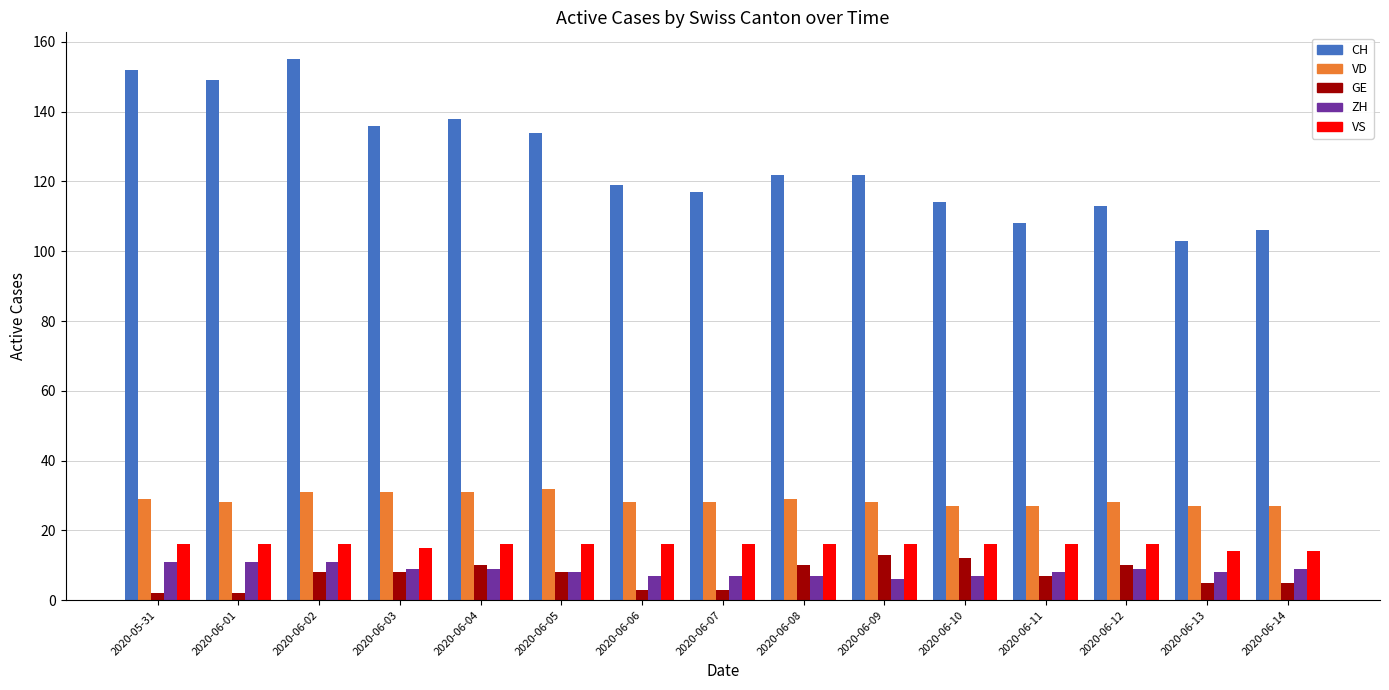

Reading right to left, list all the values displayed in this chart.

CH: 2020-06-14=106	2020-06-13=103	2020-06-12=113	2020-06-11=108	2020-06-10=114	2020-06-09=122	2020-06-08=122	2020-06-07=117	2020-06-06=119	2020-06-05=134	2020-06-04=138	2020-06-03=136	2020-06-02=155	2020-06-01=149	2020-05-31=152
VD: 2020-06-14=27	2020-06-13=27	2020-06-12=28	2020-06-11=27	2020-06-10=27	2020-06-09=28	2020-06-08=29	2020-06-07=28	2020-06-06=28	2020-06-05=32	2020-06-04=31	2020-06-03=31	2020-06-02=31	2020-06-01=28	2020-05-31=29
GE: 2020-06-14=5	2020-06-13=5	2020-06-12=10	2020-06-11=7	2020-06-10=12	2020-06-09=13	2020-06-08=10	2020-06-07=3	2020-06-06=3	2020-06-05=8	2020-06-04=10	2020-06-03=8	2020-06-02=8	2020-06-01=2	2020-05-31=2
ZH: 2020-06-14=9	2020-06-13=8	2020-06-12=9	2020-06-11=8	2020-06-10=7	2020-06-09=6	2020-06-08=7	2020-06-07=7	2020-06-06=7	2020-06-05=8	2020-06-04=9	2020-06-03=9	2020-06-02=11	2020-06-01=11	2020-05-31=11
VS: 2020-06-14=14	2020-06-13=14	2020-06-12=16	2020-06-11=16	2020-06-10=16	2020-06-09=16	2020-06-08=16	2020-06-07=16	2020-06-06=16	2020-06-05=16	2020-06-04=16	2020-06-03=15	2020-06-02=16	2020-06-01=16	2020-05-31=16